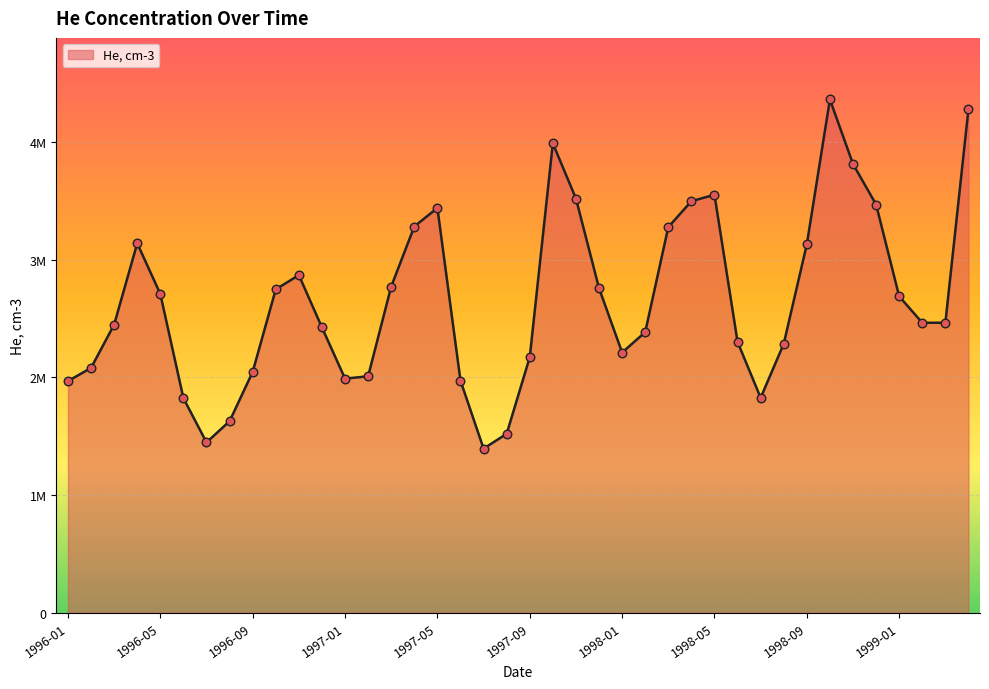

Does the chart have visible grid lines?

Yes